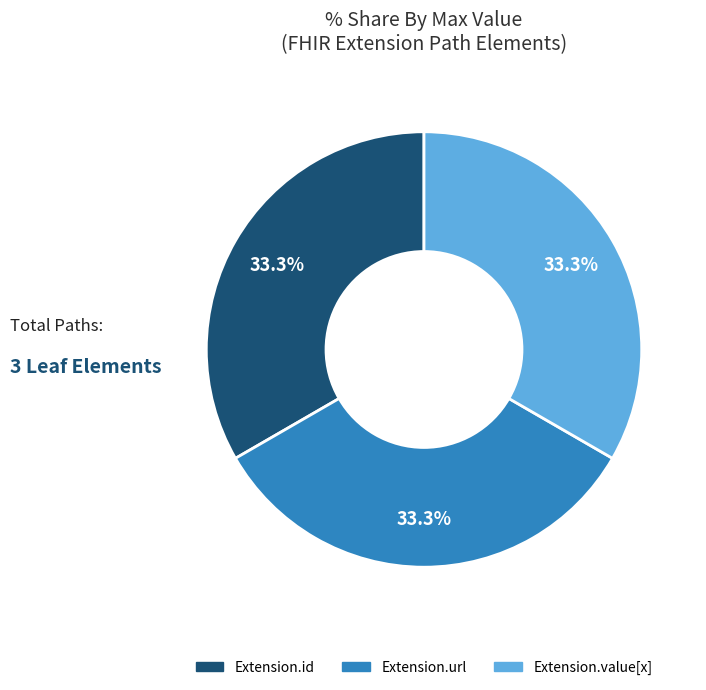

Is there any slice that represents more than half of the pie?

No